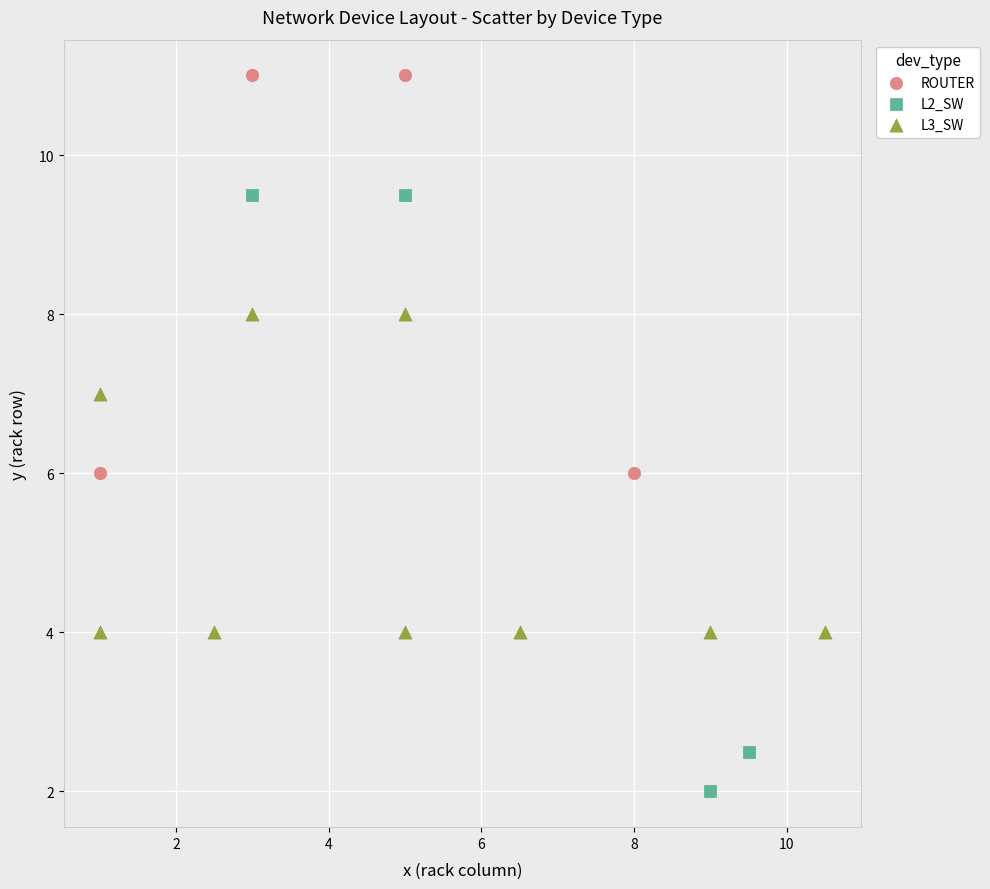

Which series reaches the maximum Y coordinate?

ROUTER